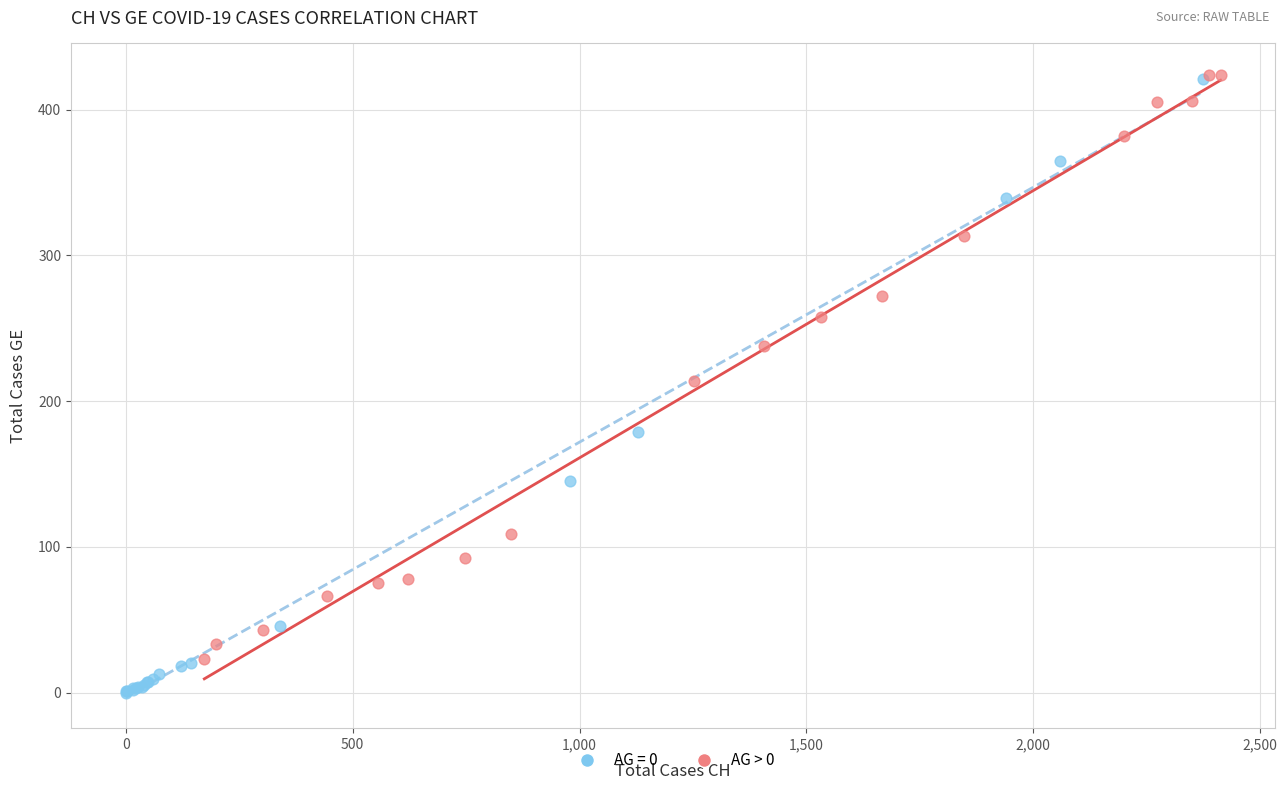

Which series reaches the minimum Y coordinate?

AG = 0